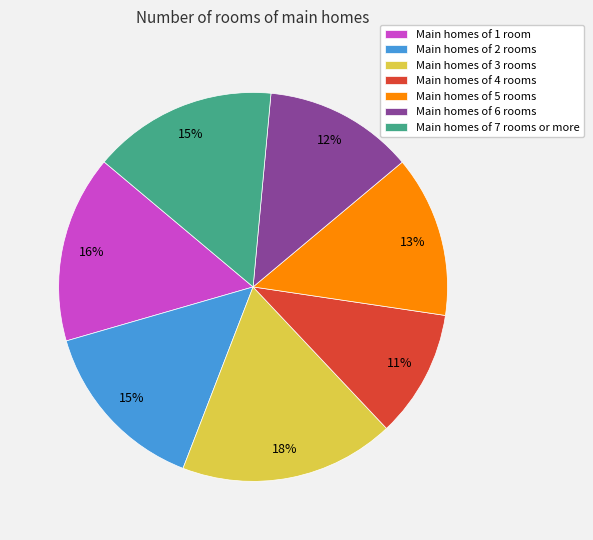

To the nearest percent, what portion does Main homes of 7 rooms or more represent?

15%